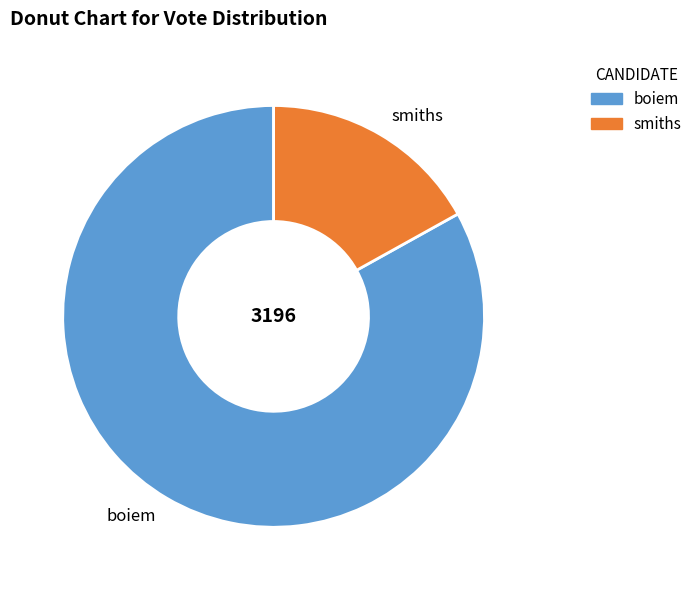

Between boiem and smiths, which is larger?

boiem